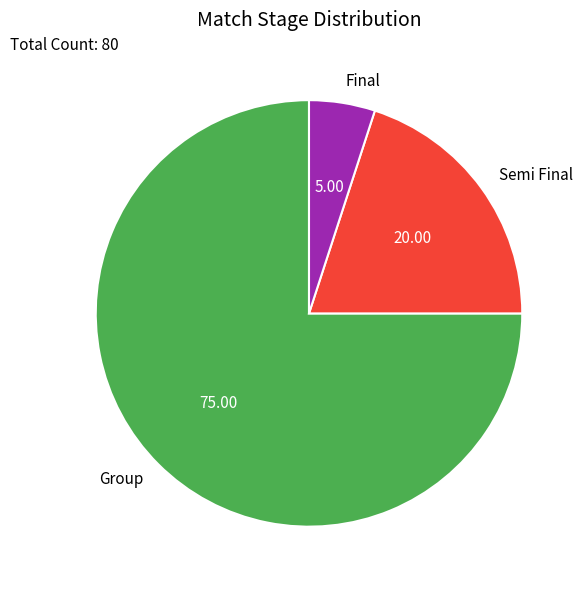

Approximately how many times larger is the value at Semi Final compared to Group?

0.3